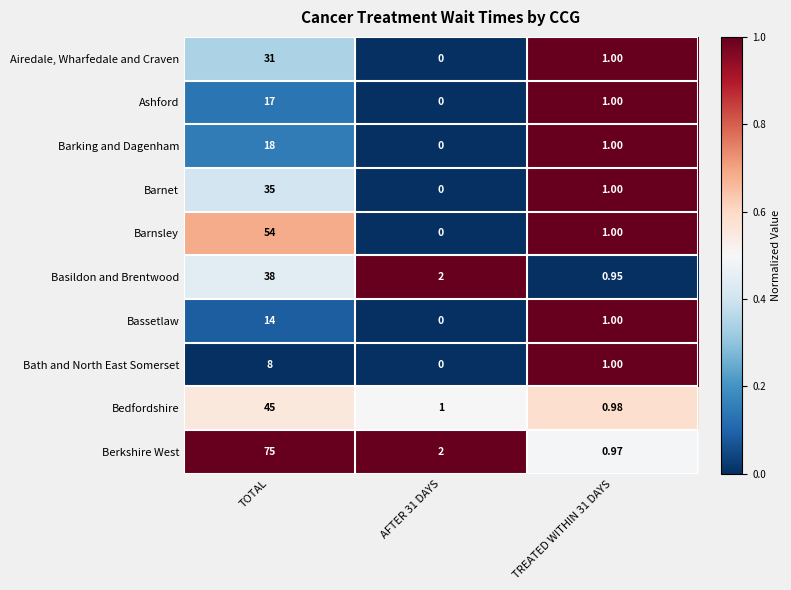

Which series changed the most between TOTAL and AFTER 31 DAYS?

Berkshire West